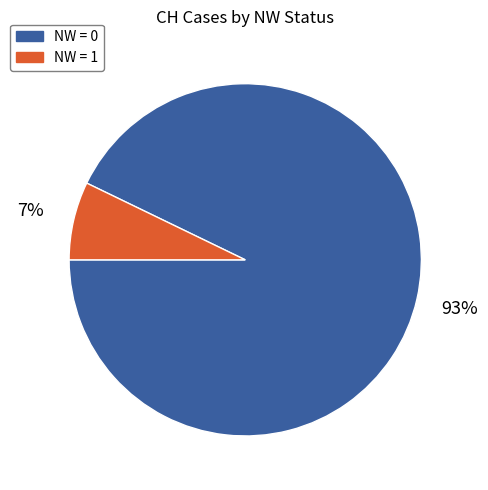

What percentage is the NW = 1 slice, to the nearest percent?

7%